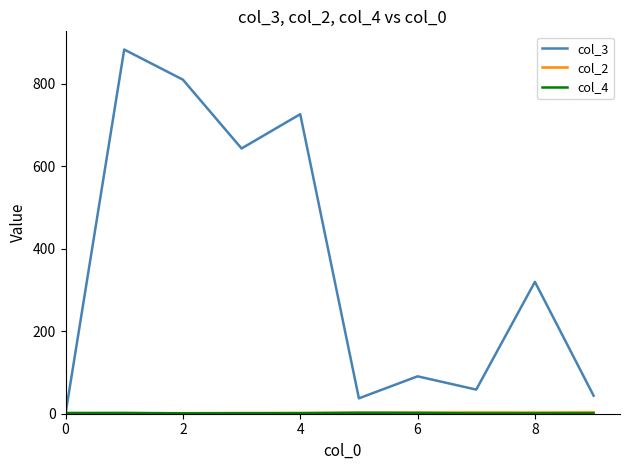

Which series has the largest total across all categories?

col_3